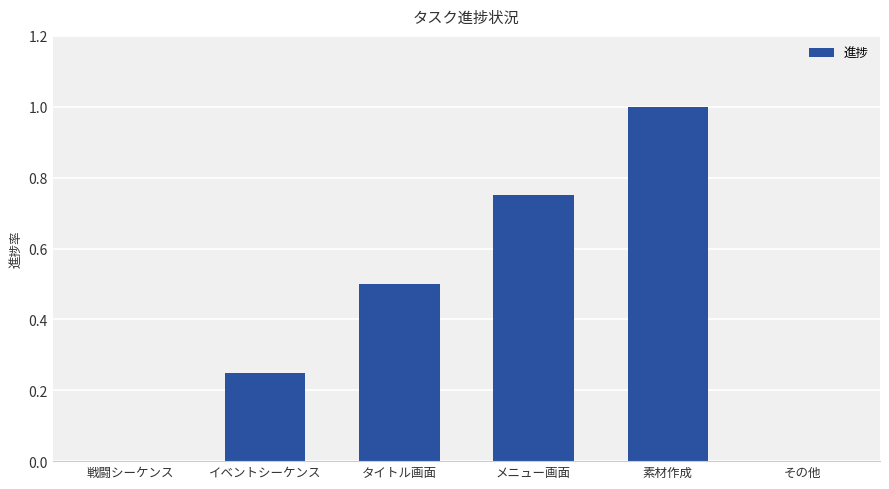

What is the sum of all values?

2.5